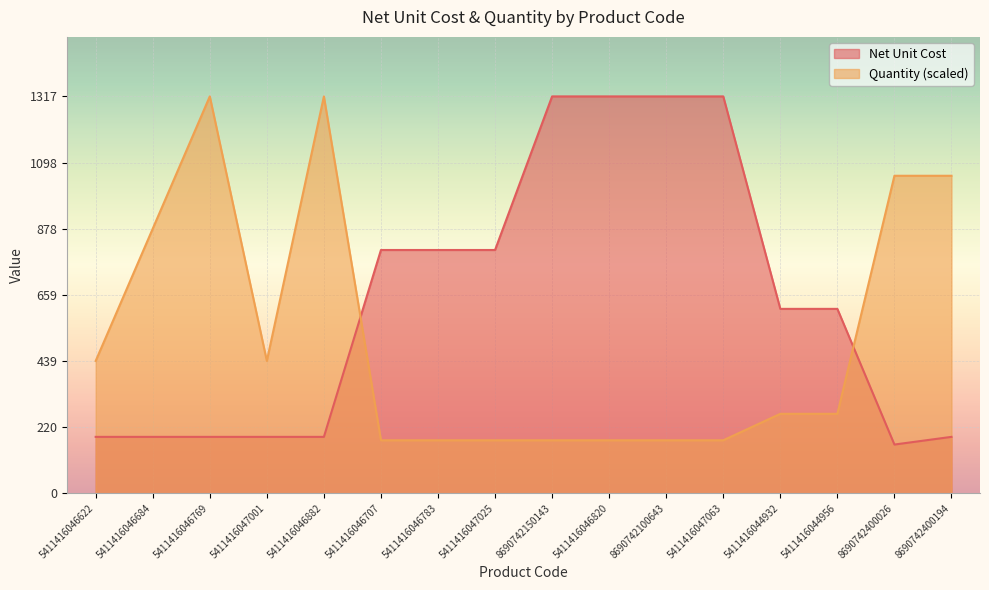

Where do Net Unit Cost and Quantity first cross each other?

5411416046882 and 5411416046707